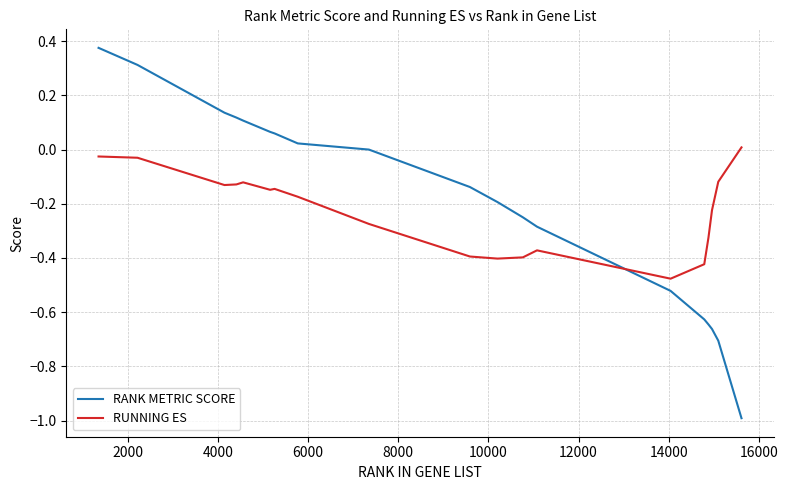

True or false: RANK METRIC SCORE and RUNNING ES intersect in this chart.

True